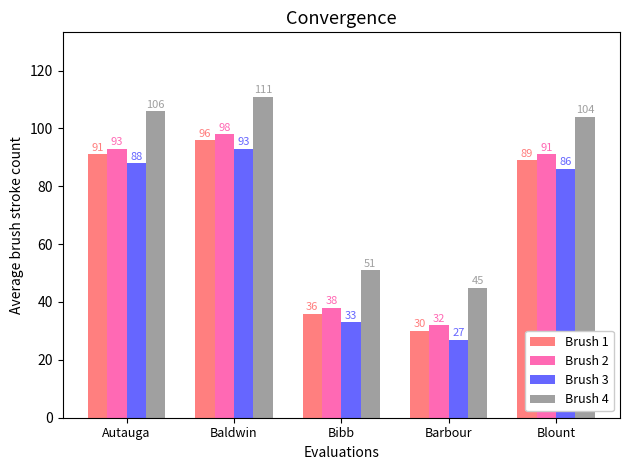

What is the total value across all series at Barbour?

134